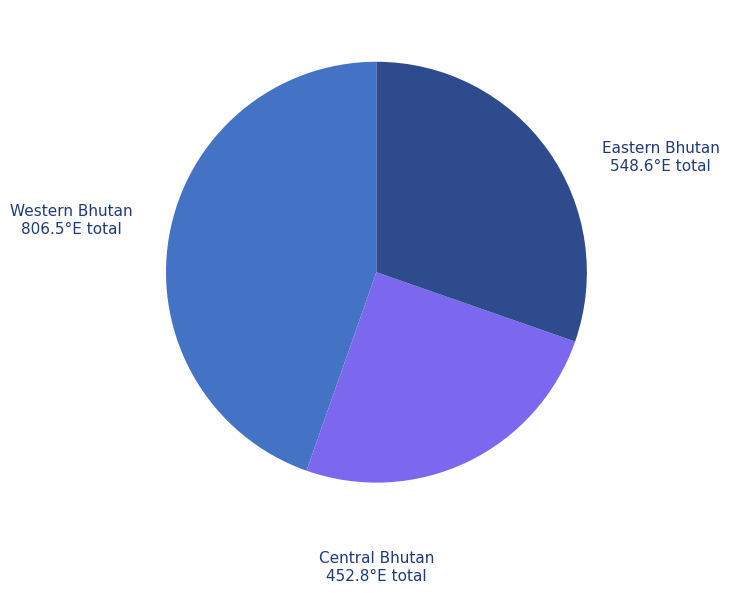

What is the largest slice in the pie chart?

Western Bhutan